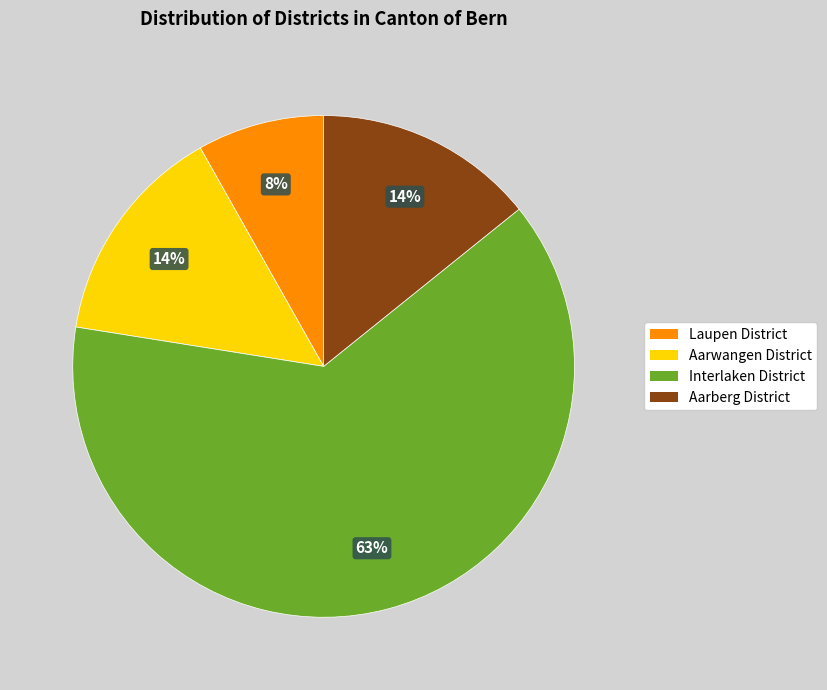

Is there any slice that represents more than half of the pie?

Yes